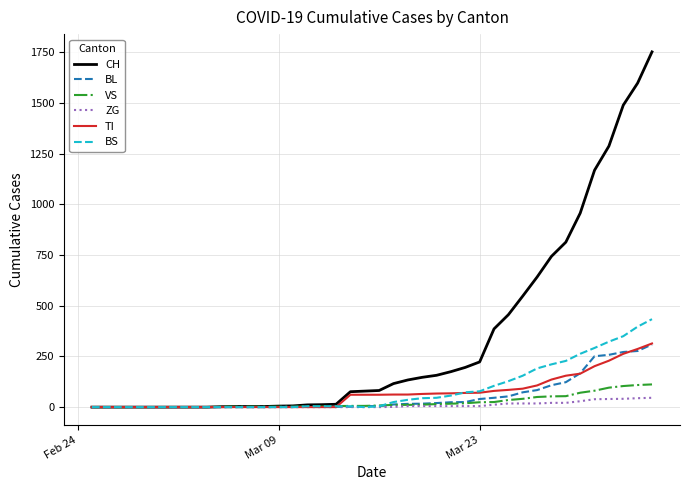

Which series has the largest range (max minus min)?

CH